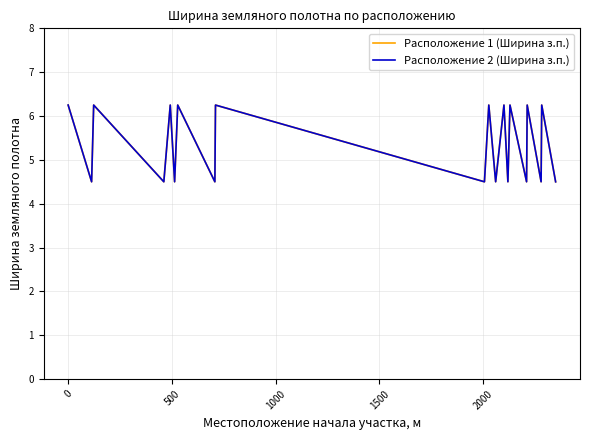

How many interior local peaks does the Расположение 2 (Ширина з.п.) series have?

9